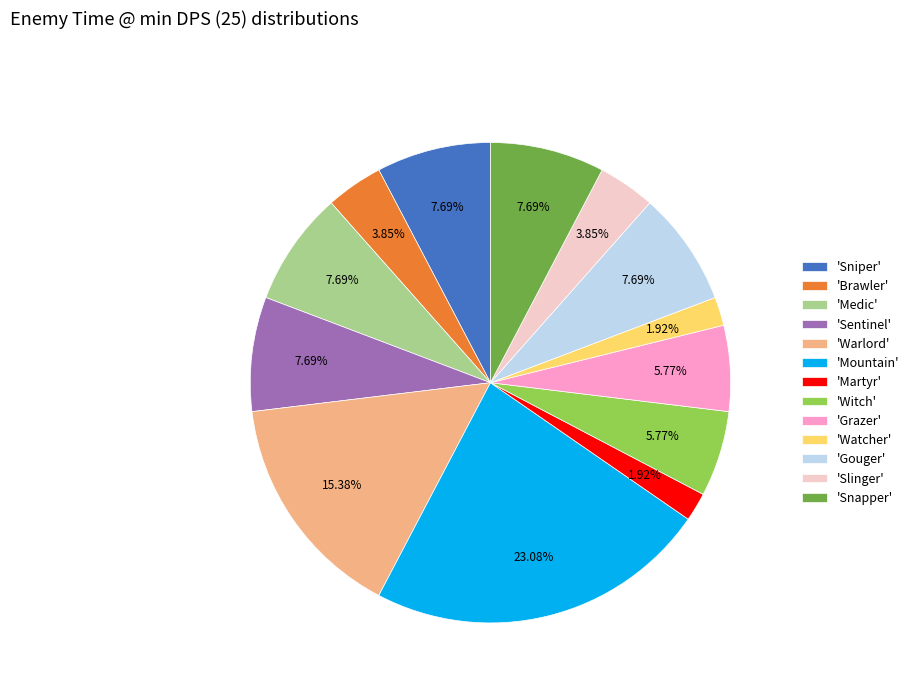

Is there any slice that represents more than half of the pie?

No